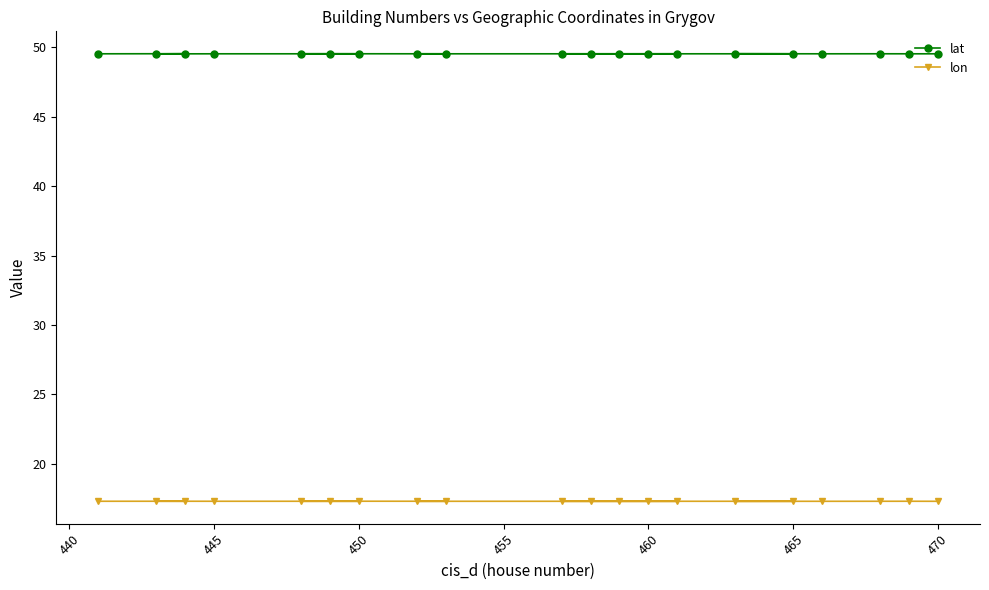

What is the spread (max minus min) of values at 460?

32.2